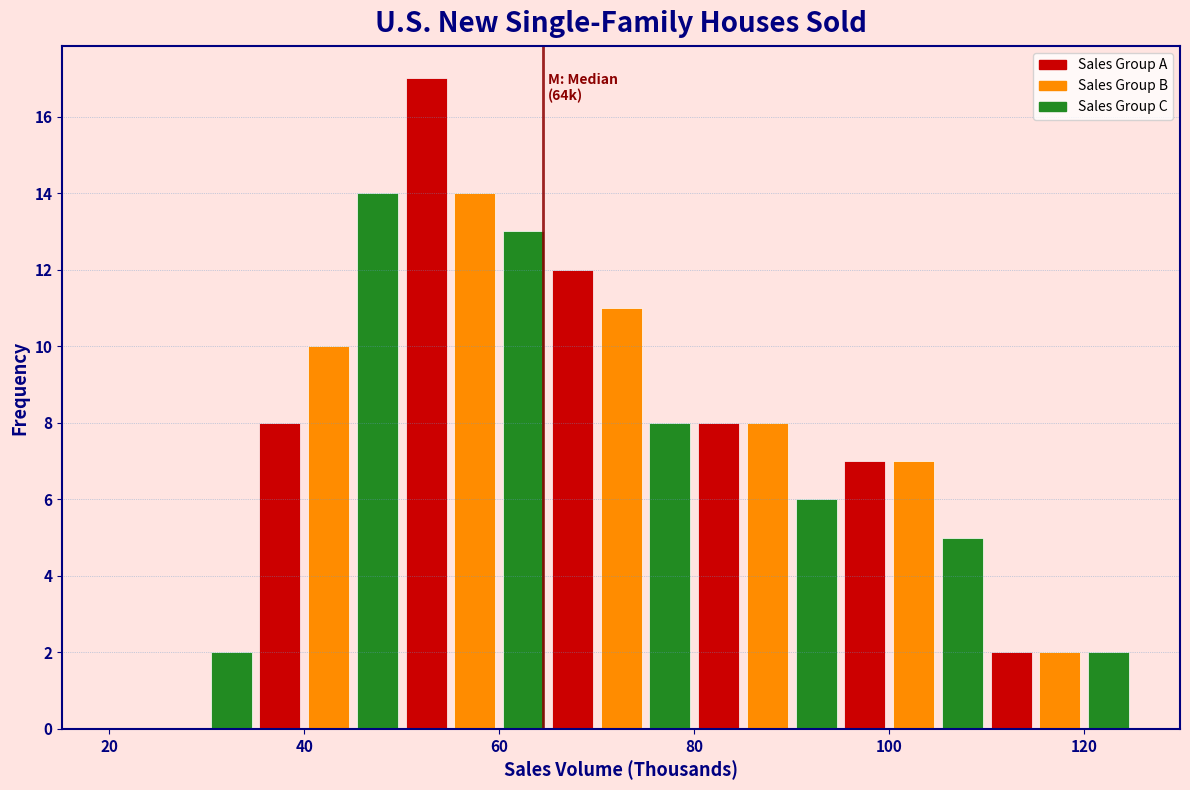

Around what value on the x-axis is the tallest bar? Give the approximate position of its centre, as read against the axis.

52